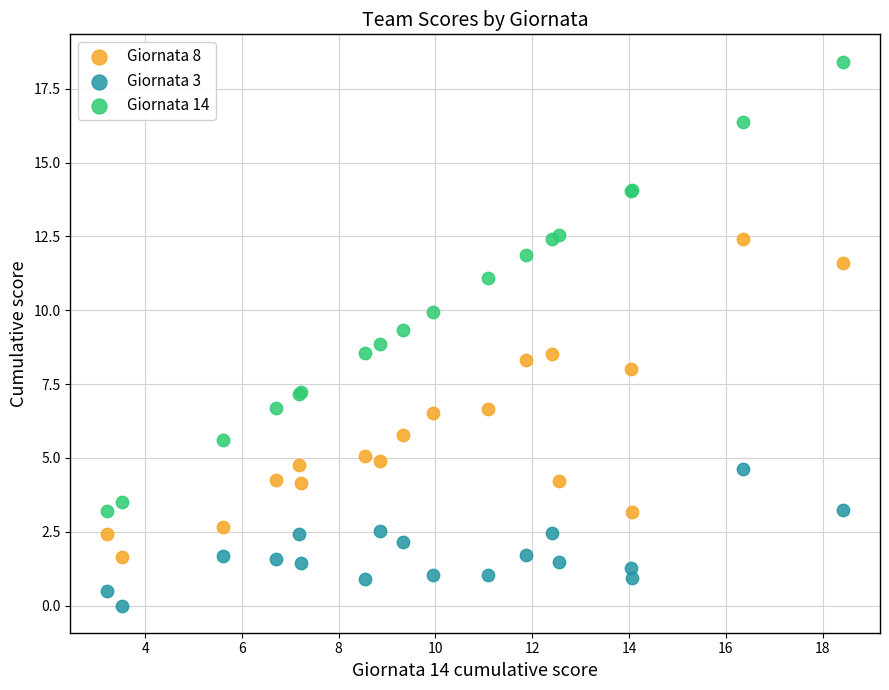

Which series has the largest Y range (max minus min)?

Giornata 14